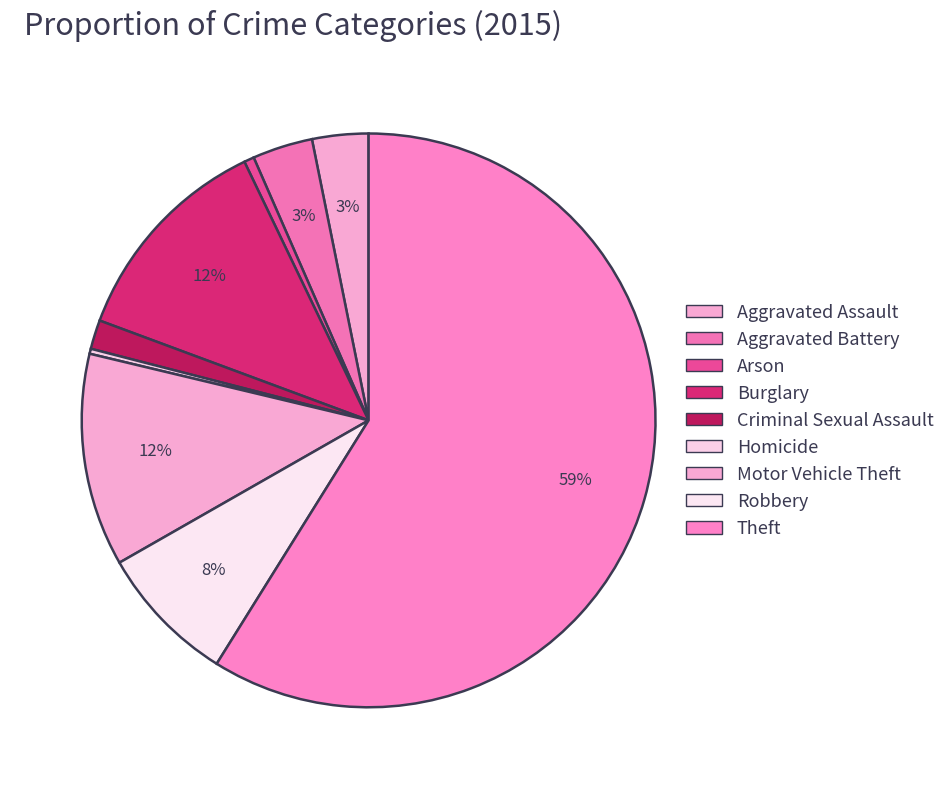

Count the number of slices in the pie.

9